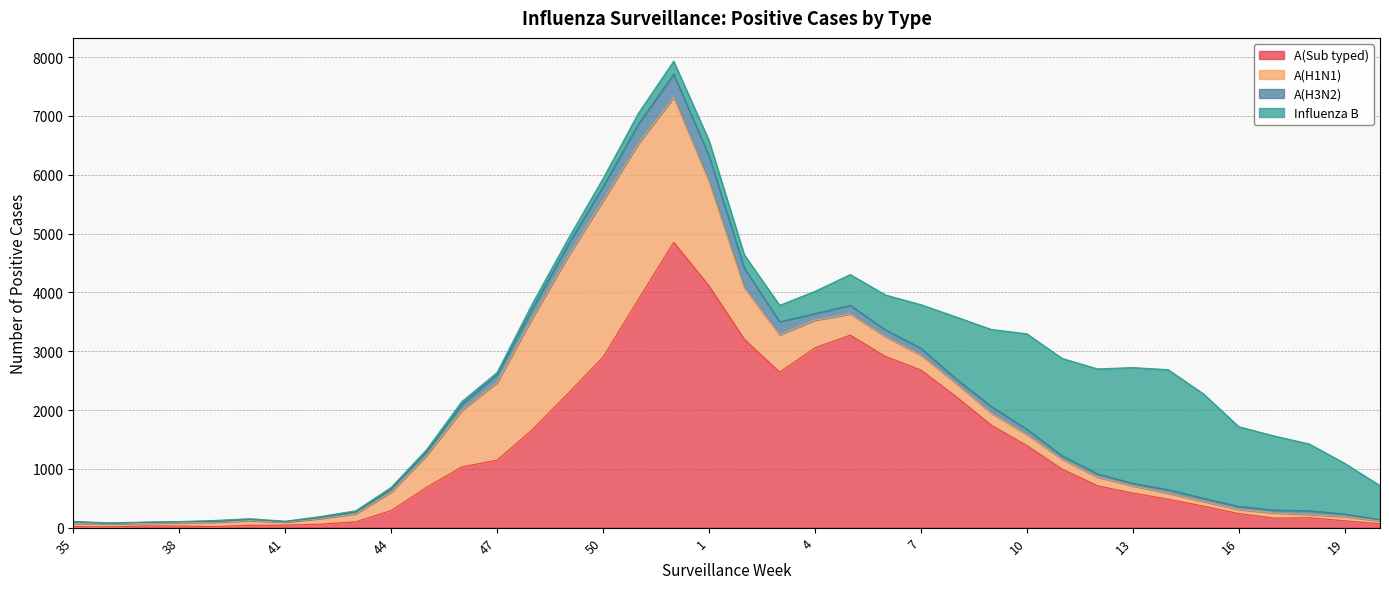

What is the difference between the second highest and minimum values in the A(Sub typed) series?

4099